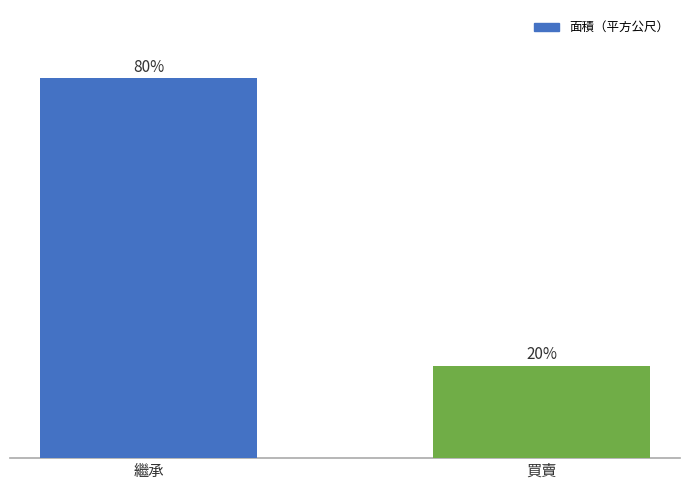

How many bars are there in total?

2